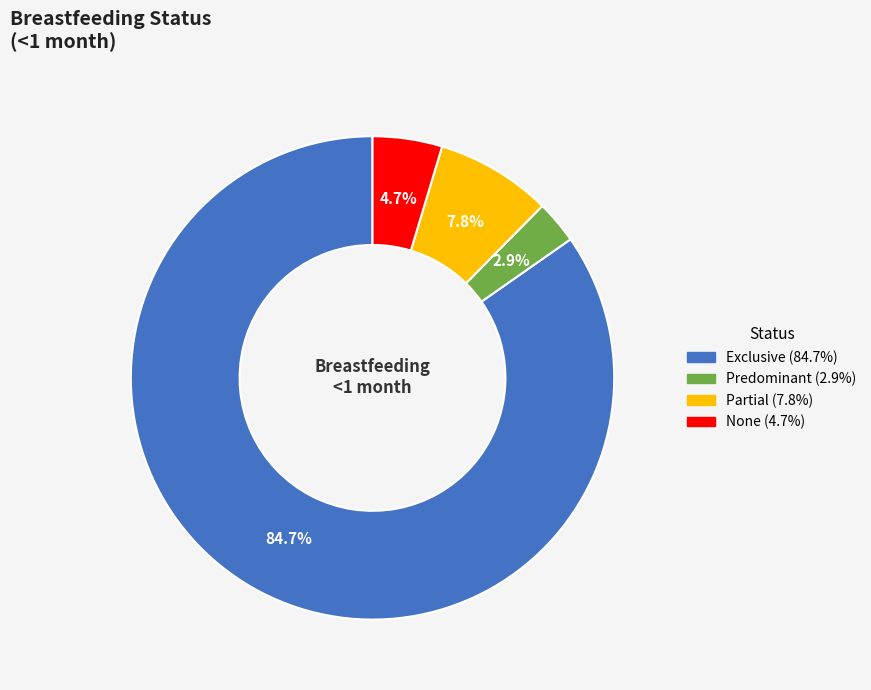

To the nearest percent, what is the difference between the Predominant and Partial slice percentages?

5%